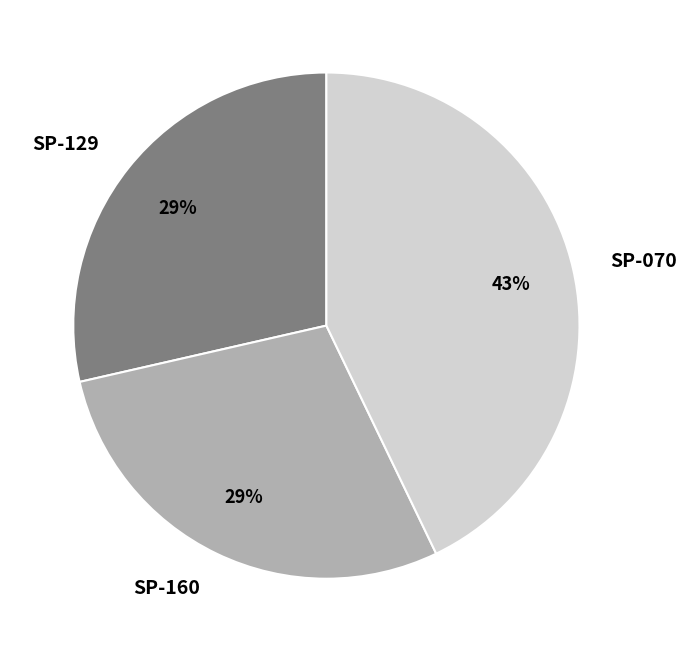

Between SP-070 and SP-160, which is larger?

SP-070